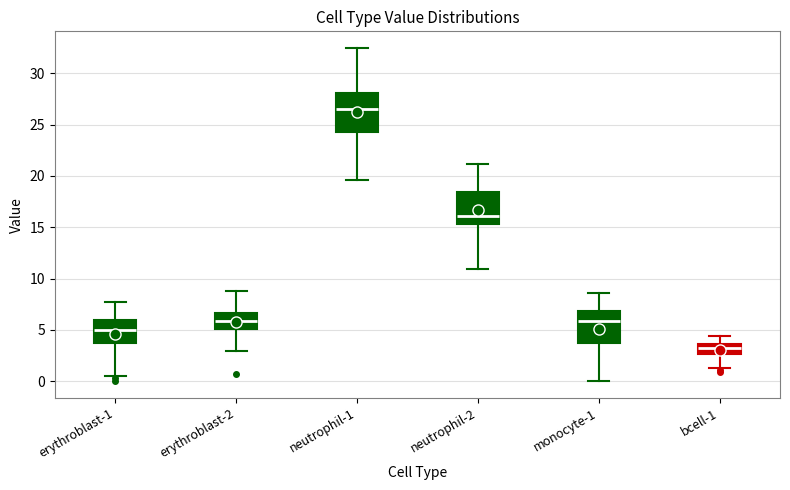

Reading left to right, transcribe this box plot: for each box, give where its median line is, the range the box spans, and where its two whiskers end, as read against the y-axis. The values are not printed on the chart, so give them approximately, as read against the axis.

erythroblast-1: median 5.0, box 3.5 to 6.0, whiskers 0.5 to 8.0
erythroblast-2: median 6.0, box 5.0 to 6.5, whiskers 3.0 to 9.0
neutrophil-1: median 26.5, box 24.0 to 28.0, whiskers 19.5 to 32.5
neutrophil-2: median 16.0, box 15.5 to 18.5, whiskers 11.0 to 21.0
monocyte-1: median 6.0, box 3.5 to 7.0, whiskers 0.0 to 8.5
bcell-1: median 3.0, box 2.5 to 3.5, whiskers 1.5 to 4.5